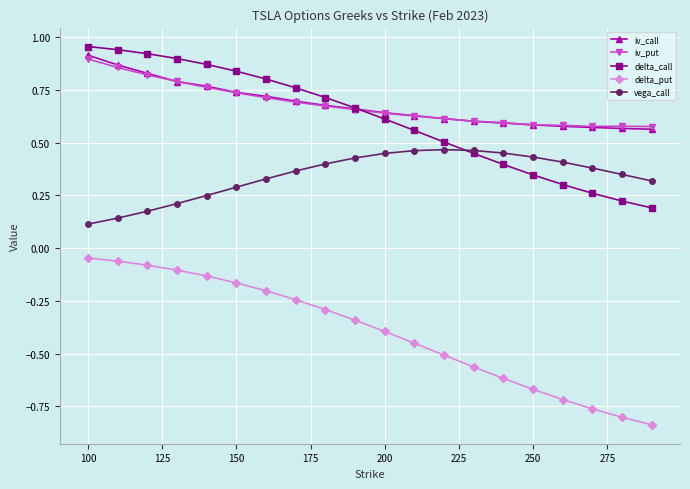

What are all the series names shown in the legend?

iv_call, iv_put, delta_call, delta_put, vega_call